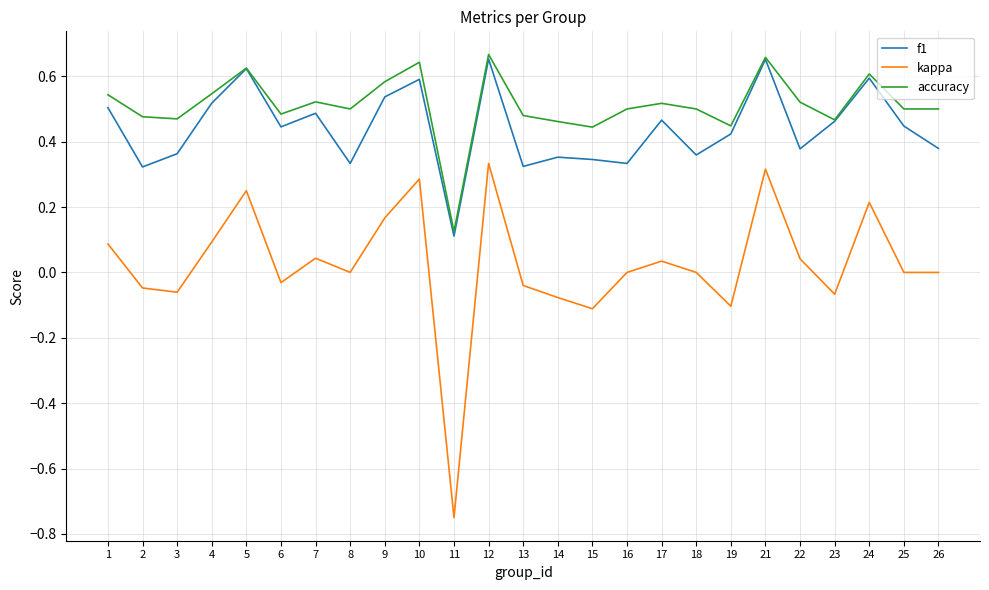

What are all the series names shown in the legend?

f1, kappa, accuracy